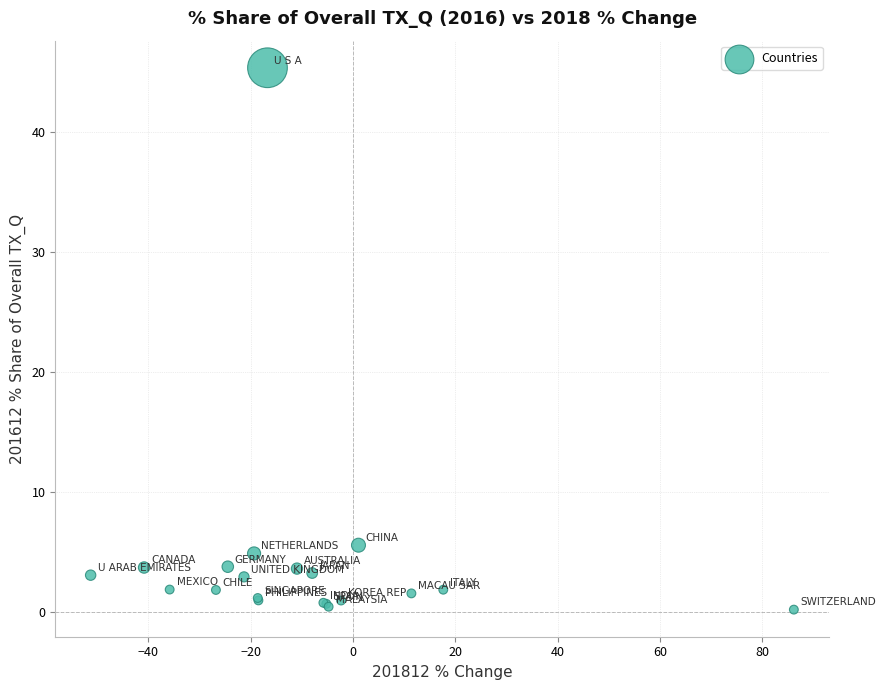

What Y value in the scatter plot is closest to 22?

5.6